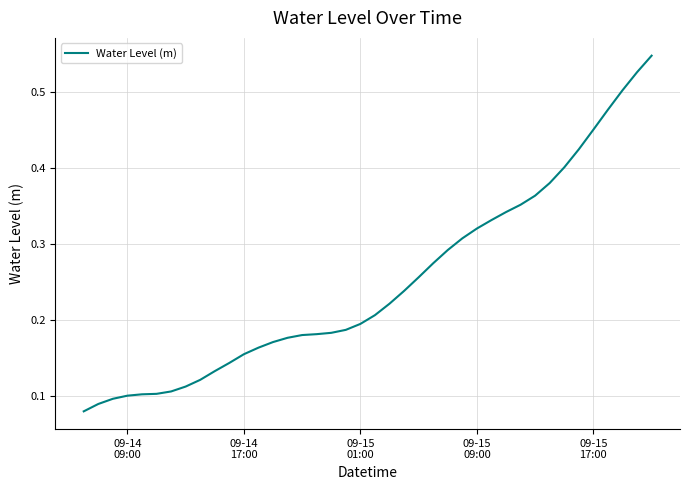

Reading left to right, what are all the values shown in this chart?

0.1	0.1	0.1	0.1	0.1	0.1	0.1	0.1	0.1	0.1	0.1	0.2	0.2	0.2	0.2	0.2	0.2	0.2	0.2	0.2	0.2	0.2	0.2	0.3	0.3	0.3	0.3	0.3	0.3	0.3	0.4	0.4	0.4	0.4	0.4	0.5	0.5	0.5	0.5	0.5